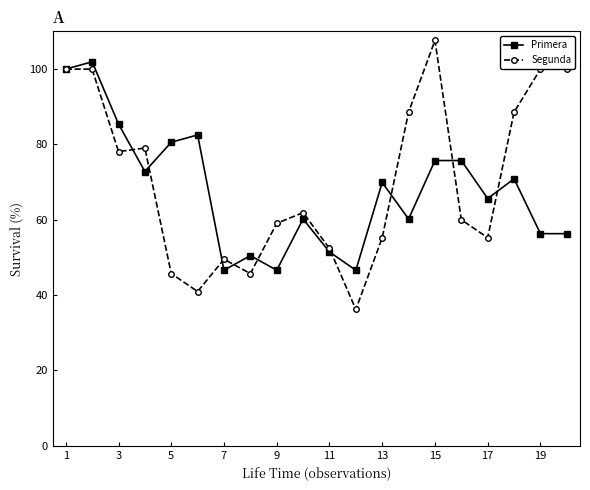

Which series has the widest spread of values?

Segunda